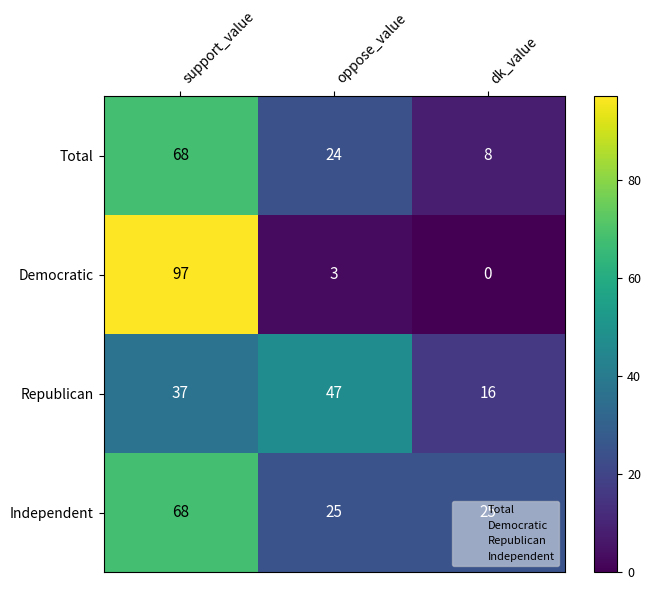

Between support_value and oppose_value, which series saw the biggest shift?

Democratic